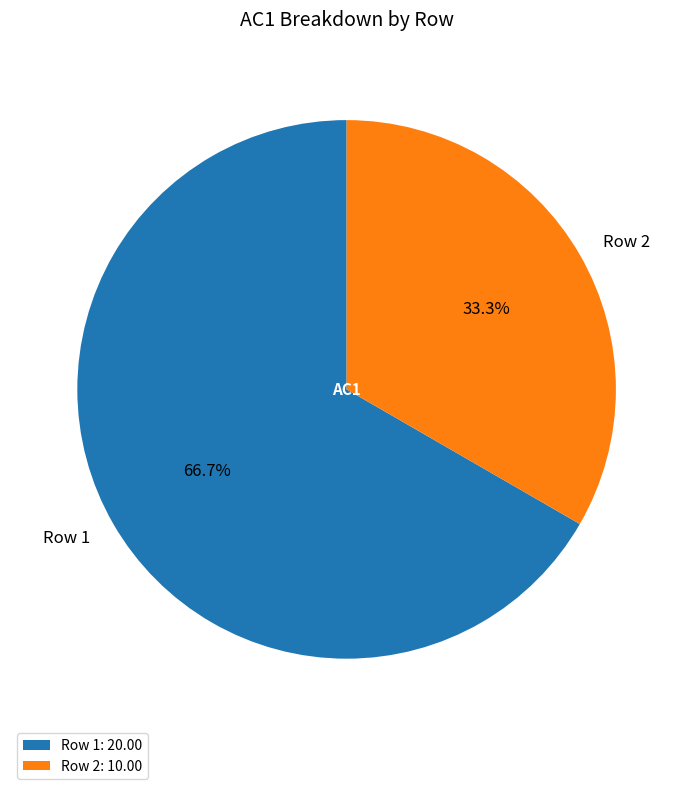

True or false: Row 1 accounts for 67% of the total.

True